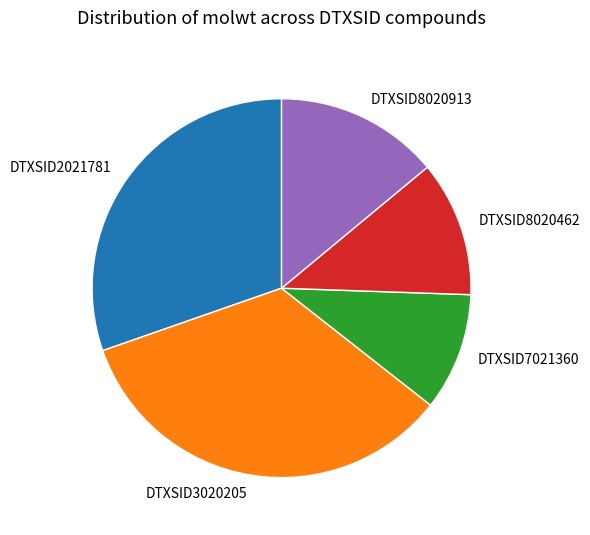

Is it true that DTXSID7021360 is 22% of the pie?

False